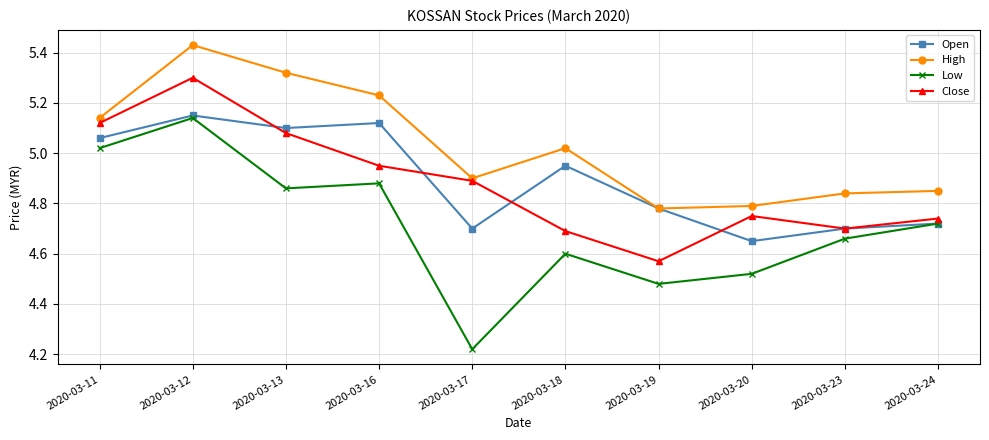

At which label is High closest to 5?

2020-03-18